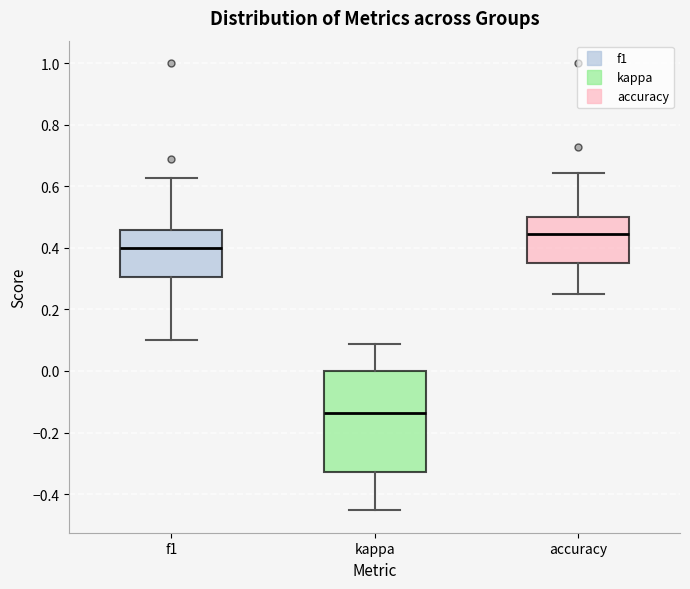

Which box has the highest median line?

accuracy